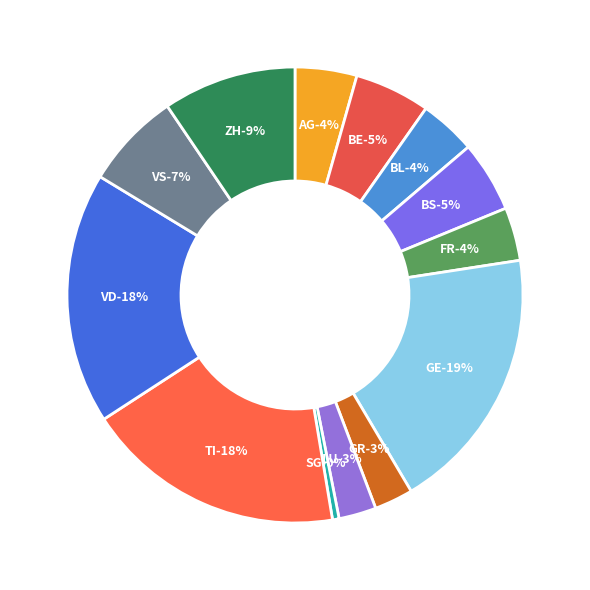

How much of the chart is everything except GE?

81.1%